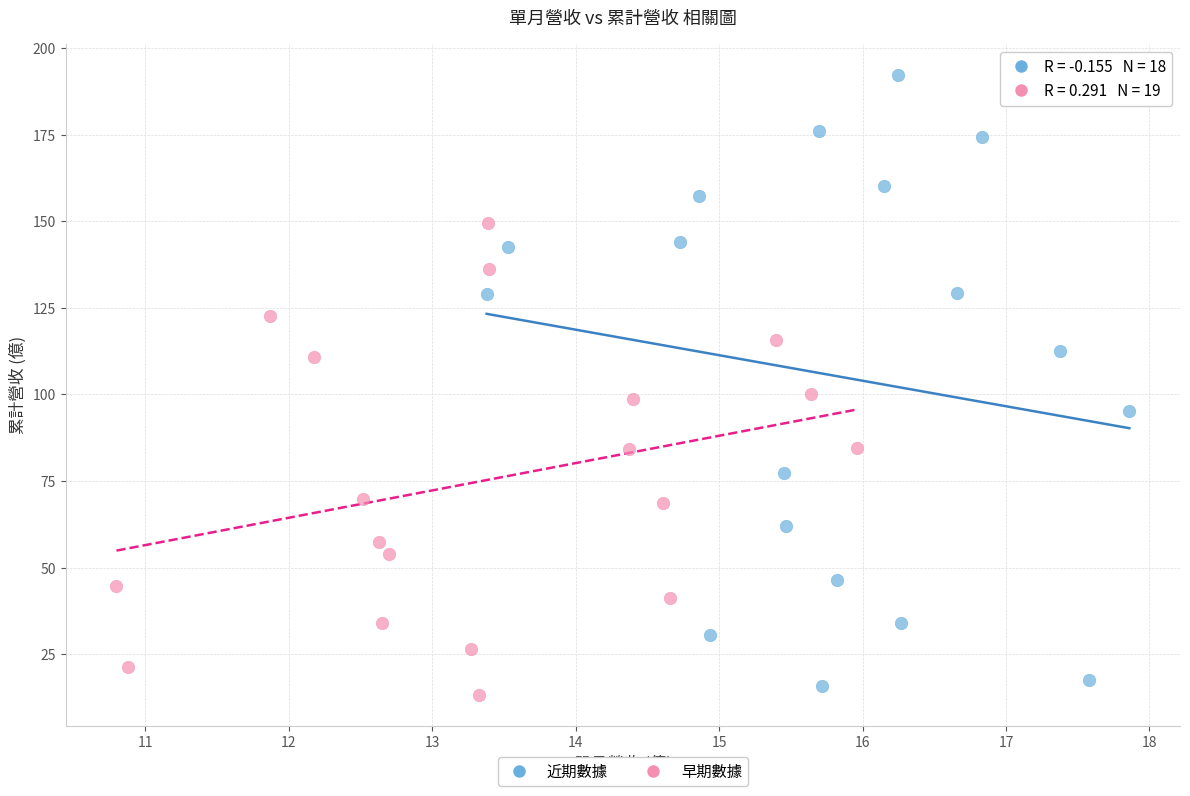

Which series contains the highest Y value?

近期數據